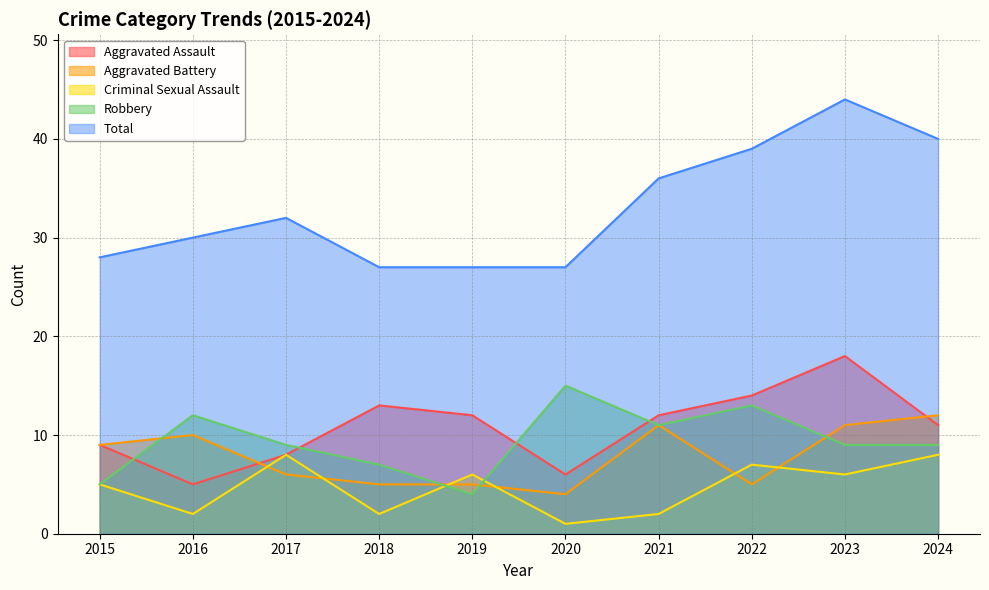

The value of Robbery at 2022 is 13. True or false?

True